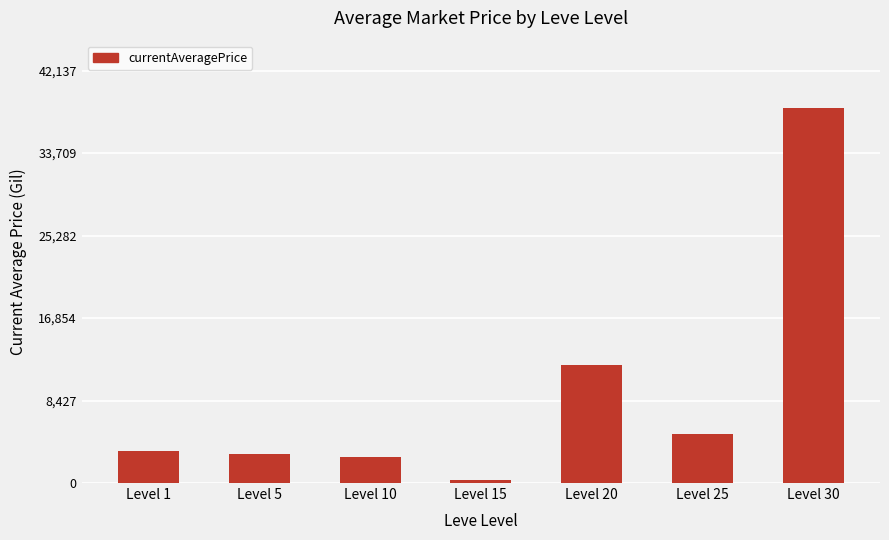

Reading left to right, list all the values displayed in this chart.

Level 1=3307.0	Level 5=3015.0	Level 10=2658.0	Level 15=300.0	Level 20=12062.5	Level 25=5000.0	Level 30=38307.2